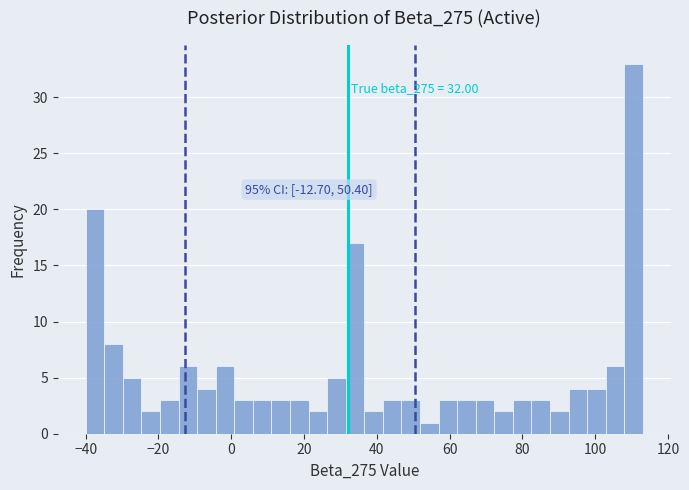

Around what value on the x-axis is the tallest bar? Give the approximate position of its centre, as read against the axis.

110